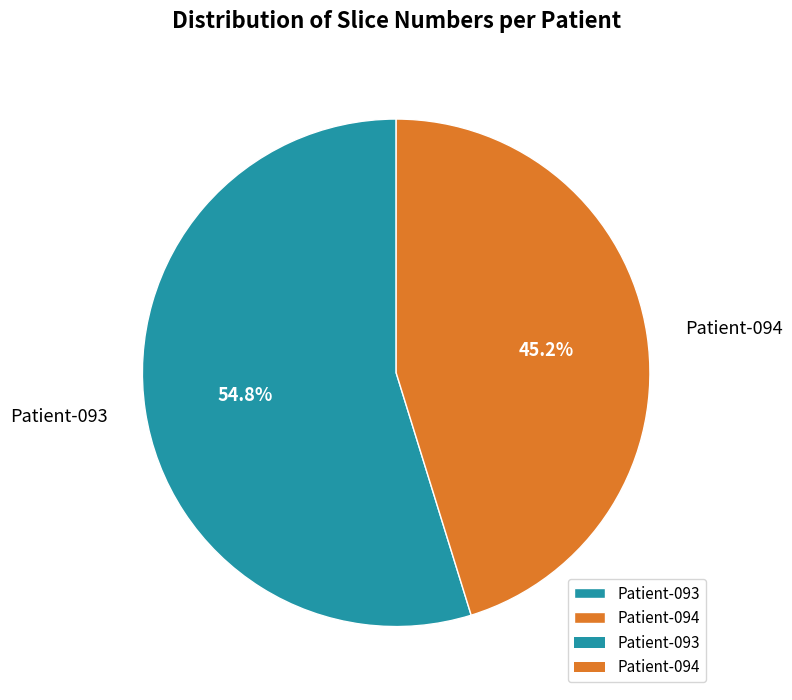

Between Patient-094 and Patient-093, which is larger?

Patient-093